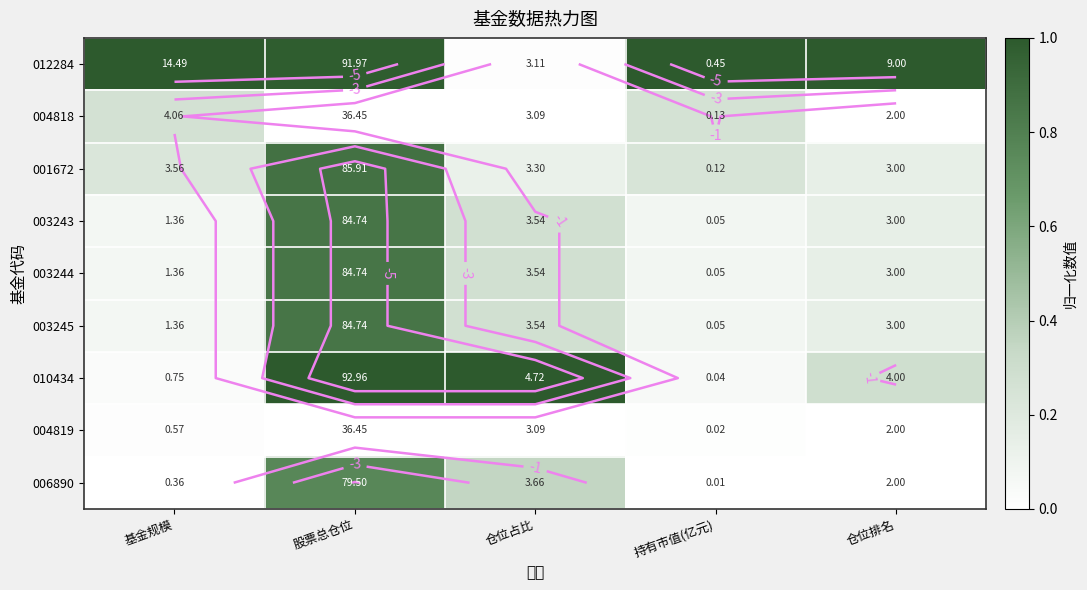

Count the number of data series in this chart.

9